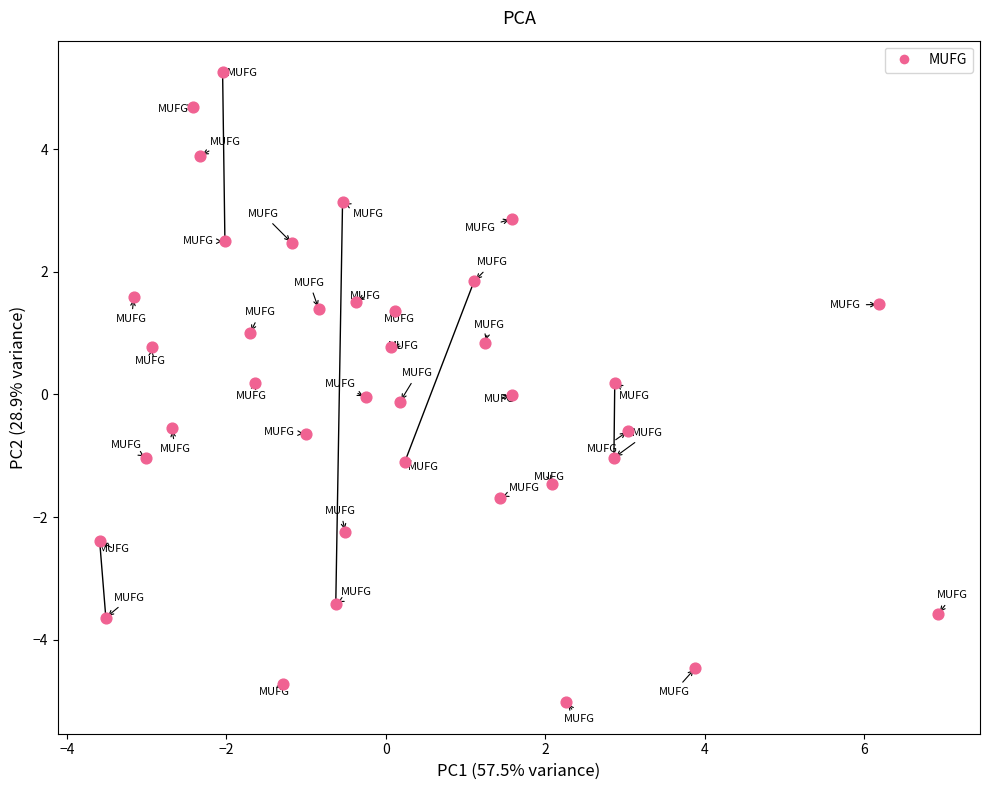

What is the range of Y values (max minus min)?

10.3